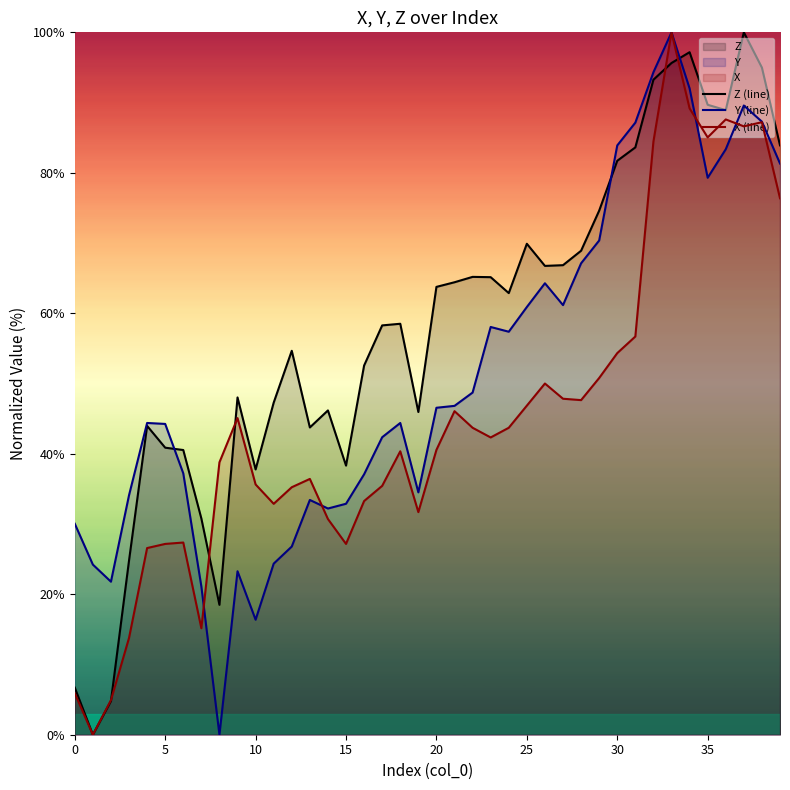

What is the sum of all Z (line) values?

2319.5